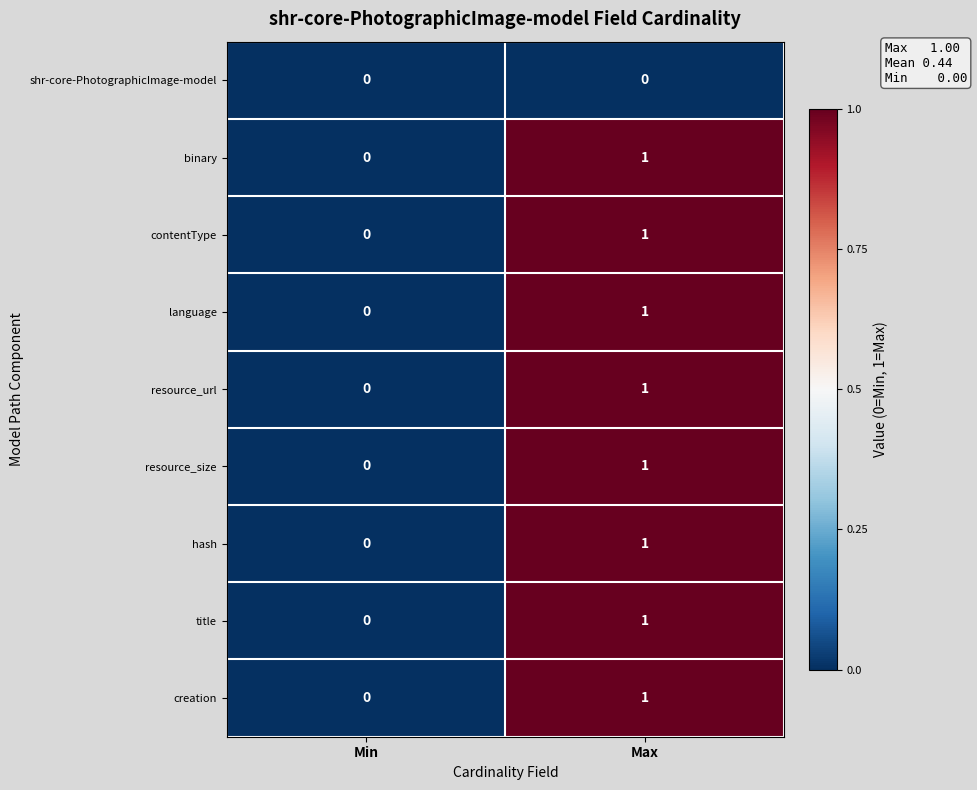

What is the total value across all series at Max?

8